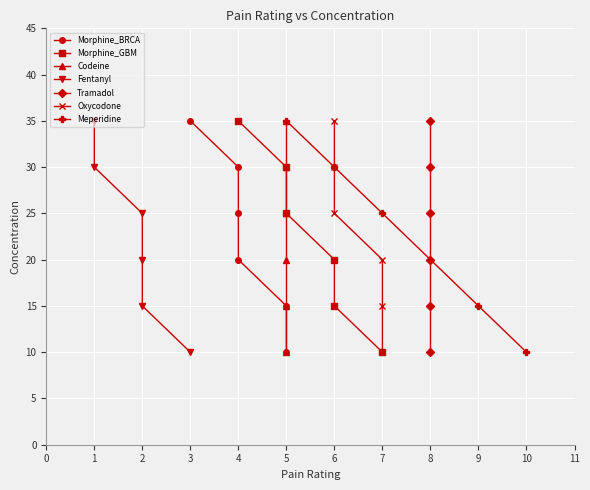

List the labels in order of Meperidine value, largest first.

5, 6, 7, 8, 9, 10